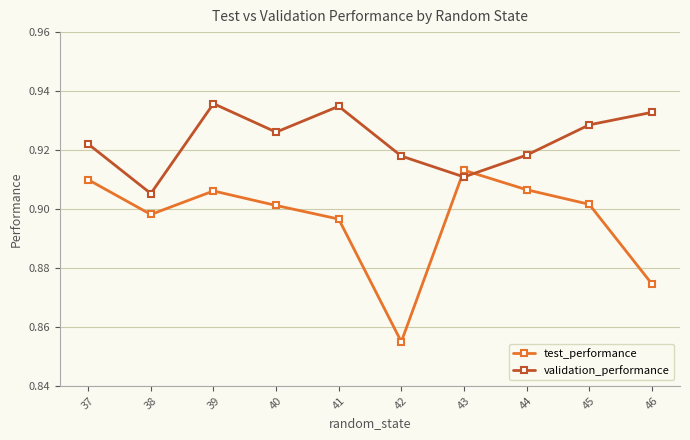

At which label does test_performance reach its peak?

43